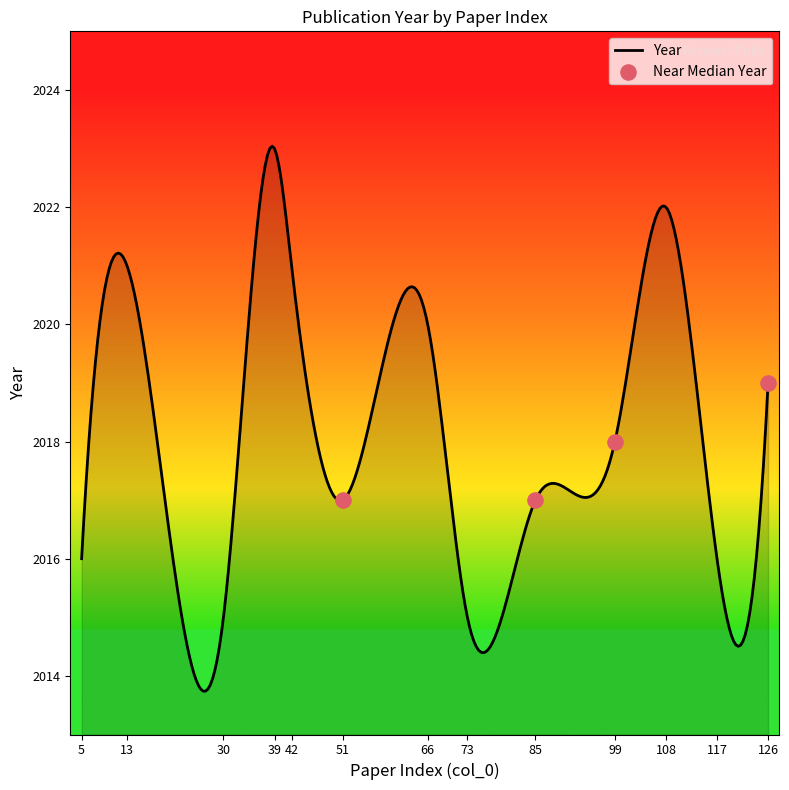

Which has a higher value, 85 or 5?

85